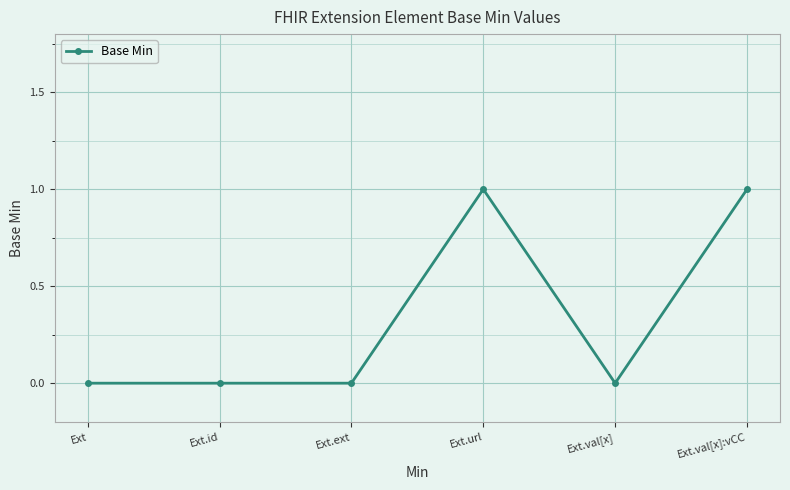

What is the label of the 2nd point from the left?

Ext.id